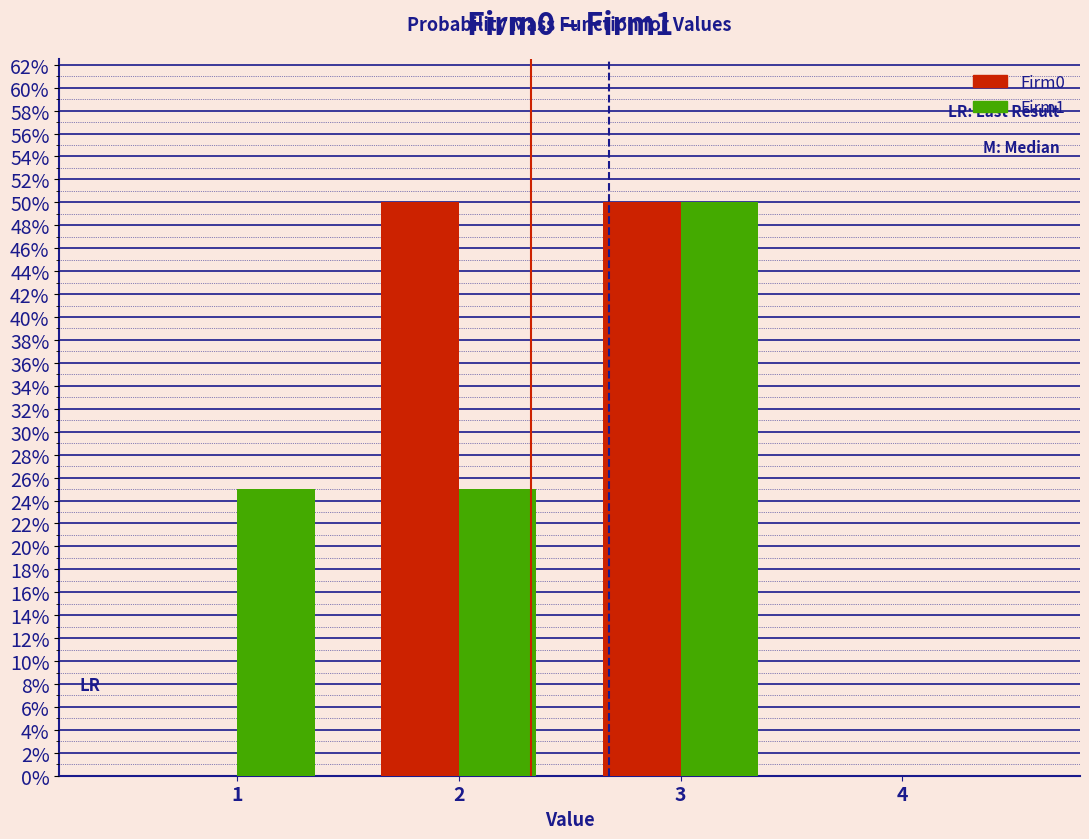

Reading left to right, transcribe this chart: for each range on the x-axis, give the height of each series' bar. The values are not printed on the chart, so give them approximately, as read against the axis.

0.5 to 1.5: Firm0=0	Firm1=25
1.5 to 2.5: Firm0=50	Firm1=25
2.5 to 3.5: Firm0=50	Firm1=50
3.5 to 4.5: Firm0=0	Firm1=0